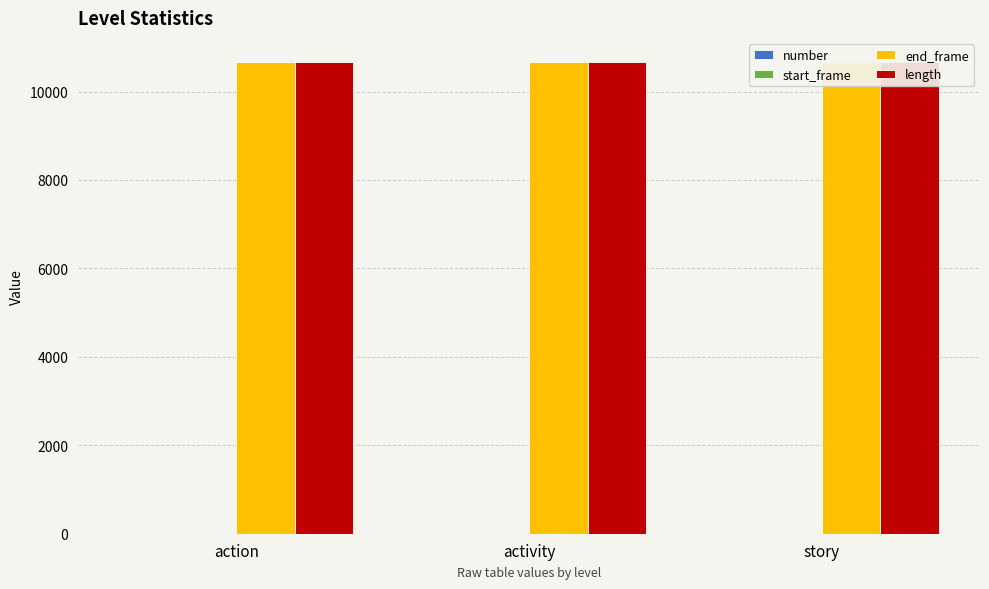

The value of end_frame at story is 10679. True or false?

True